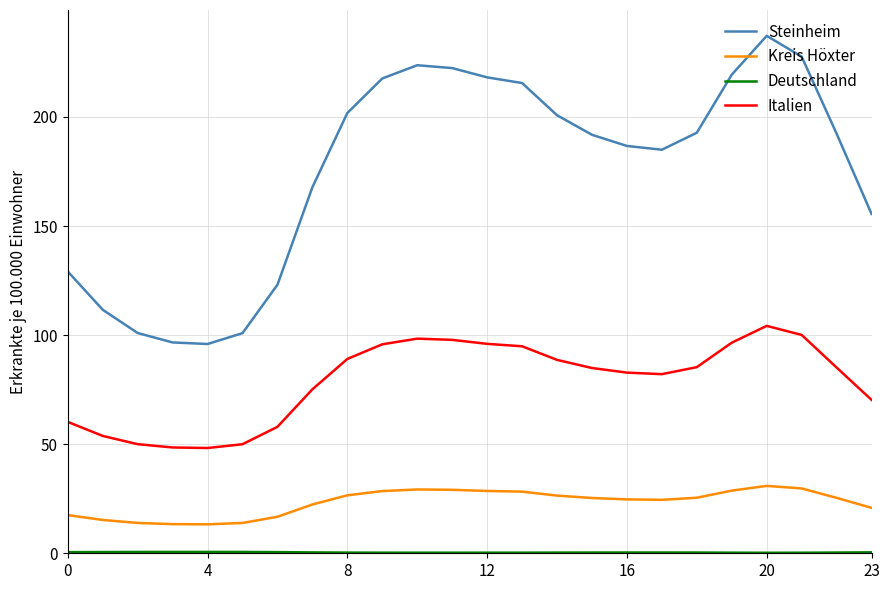

Which series has the largest total across all categories?

Steinheim